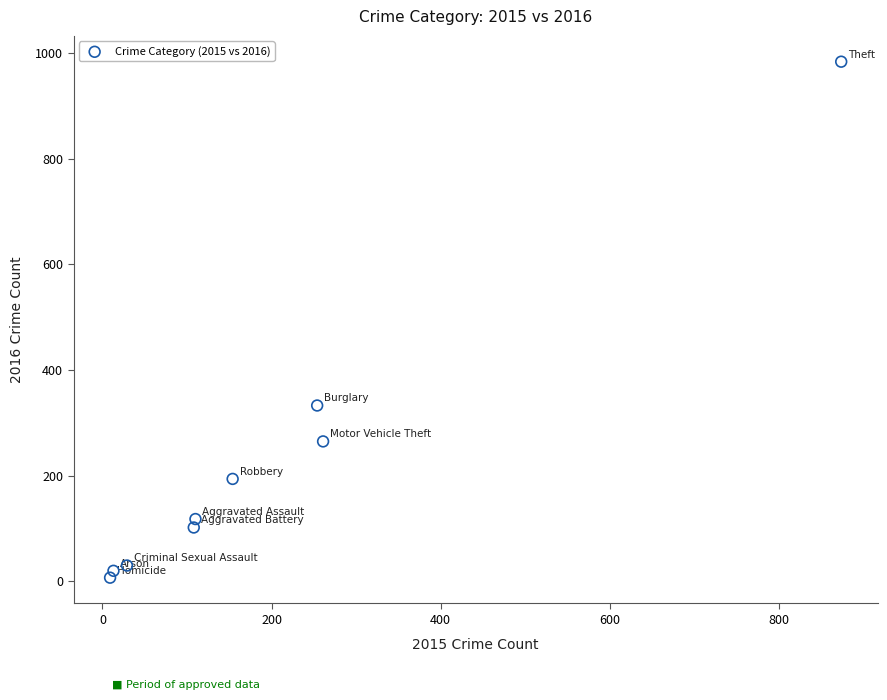

What Y value in the scatter plot is closest to 495?

333